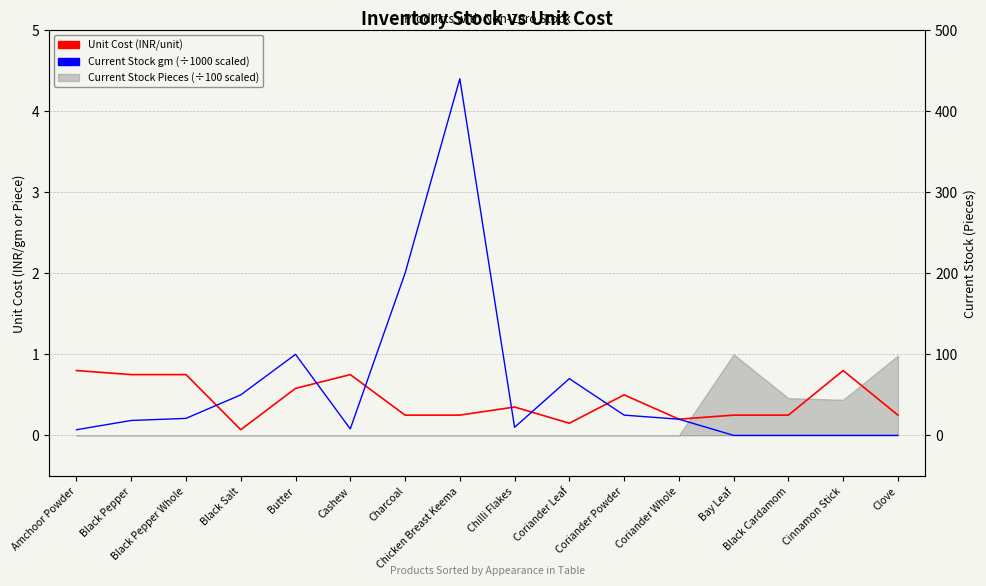

Does the chart have visible grid lines?

Yes